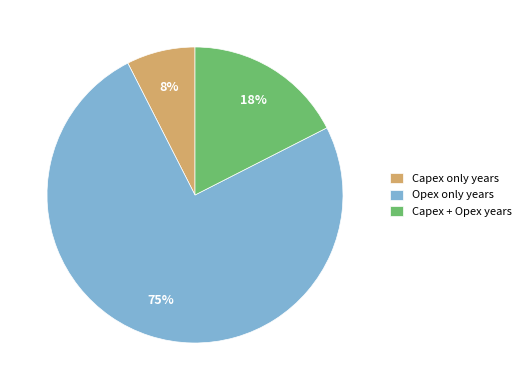

To the nearest percent, what is the average slice percentage?

33%